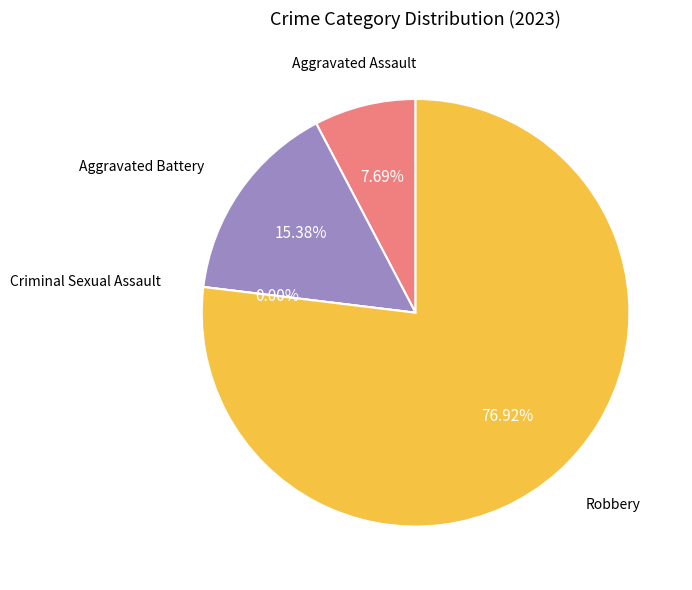

How many segments does this pie chart have?

4